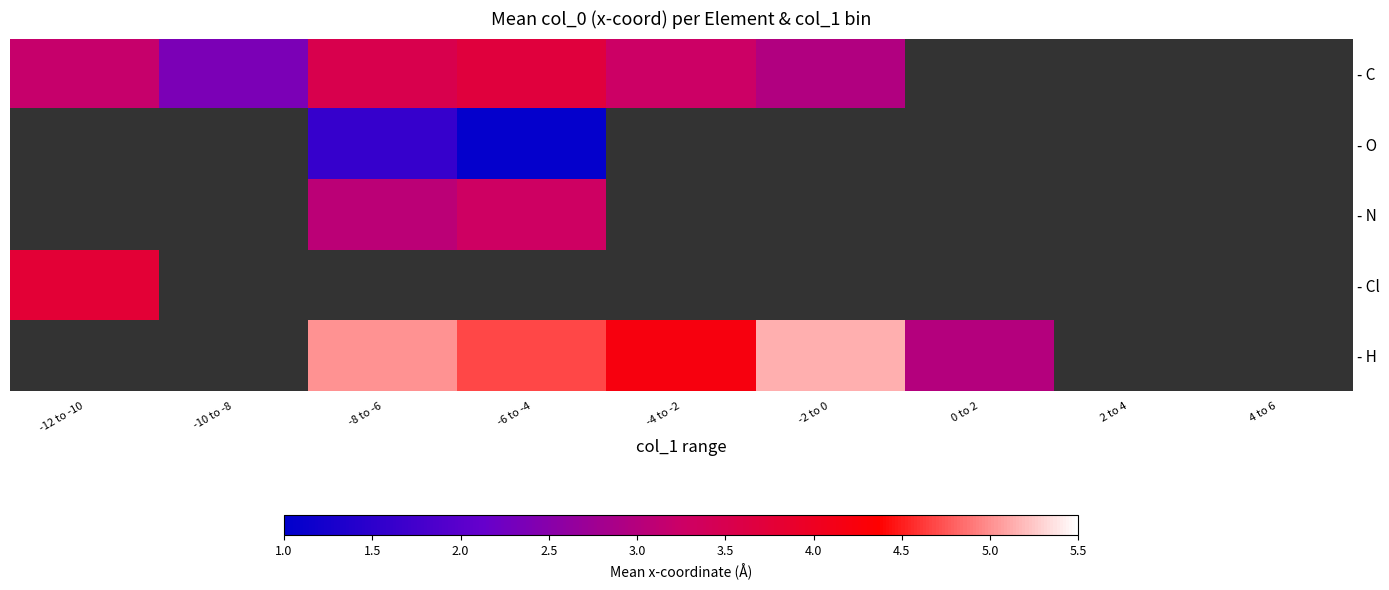

The - C series shows 3.2 at -12 to -10. True or false?

True